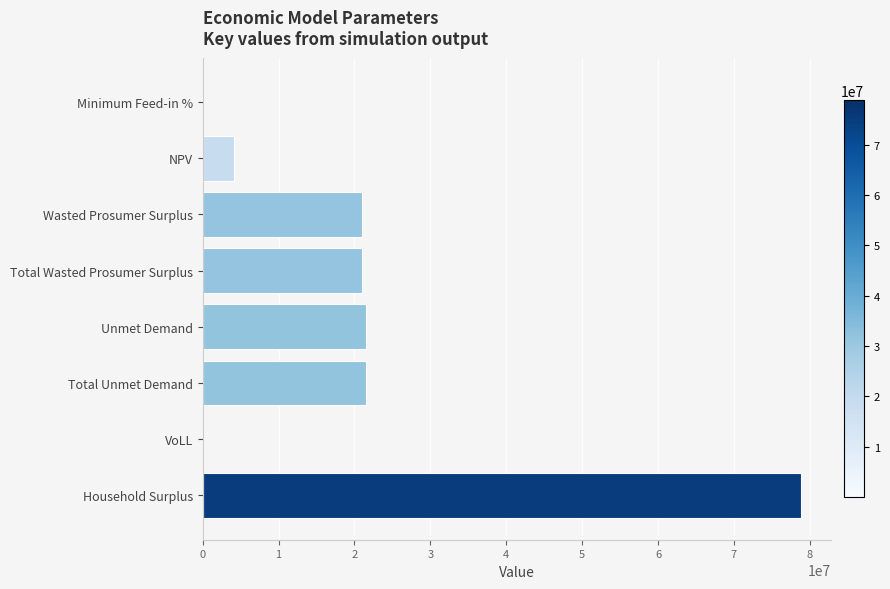

True or false: the data shows 21569741.0 at Unmet Demand.

True